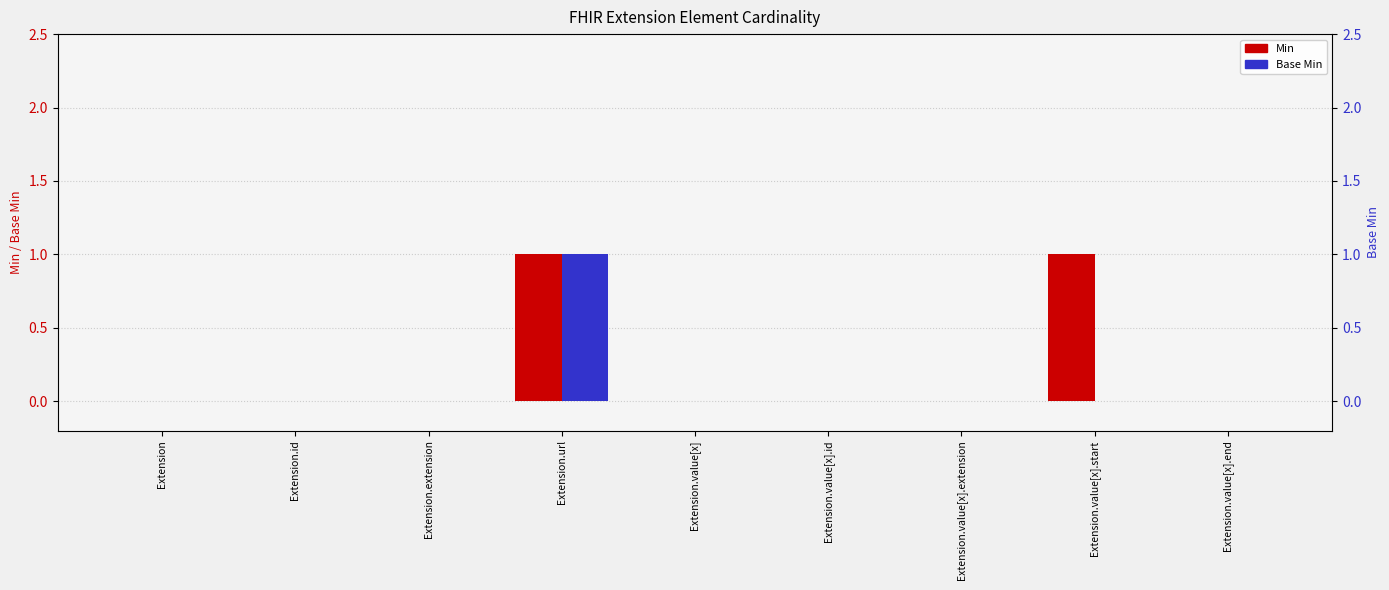

How many bars are there in each group?

2